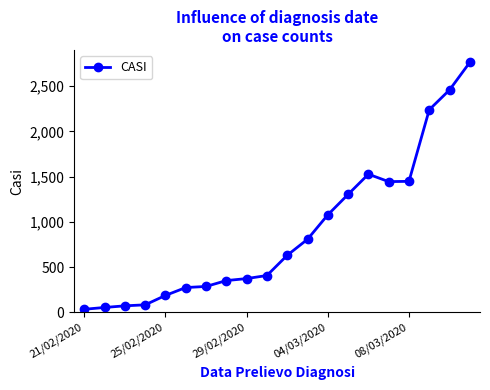

What is the greatest value displayed?

2763